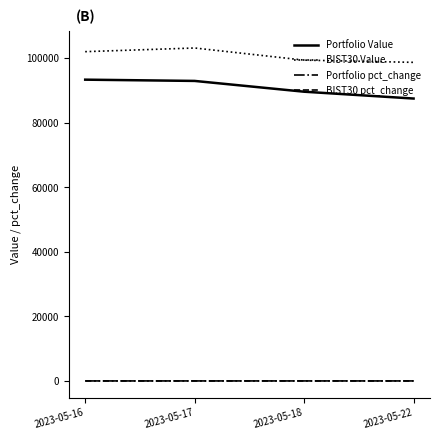

What is the greatest value displayed?

103066.4